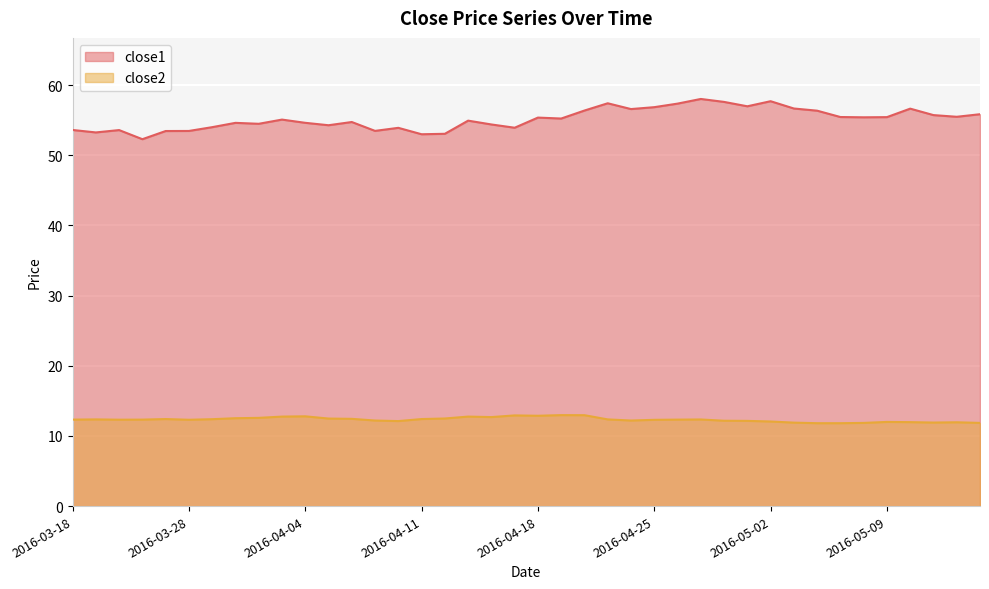

What is the difference between the highest and lowest values at 2016-04-04?

41.8